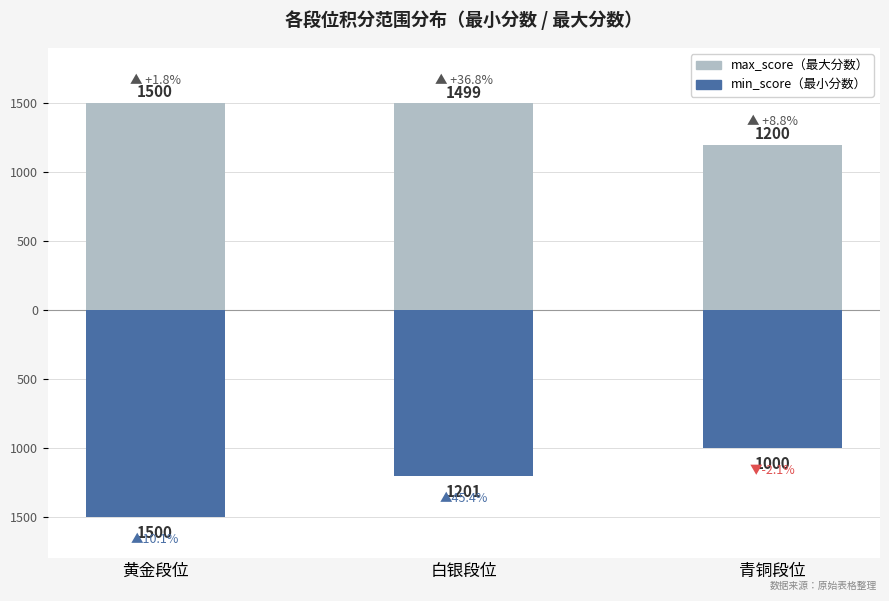

List the series in order of their peak value, highest first.

max_score, min_score